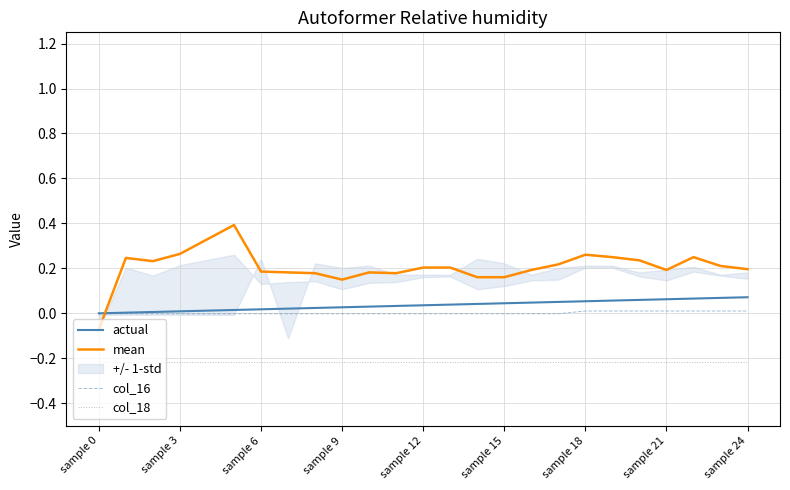

Read the mean value at 22.

0.2